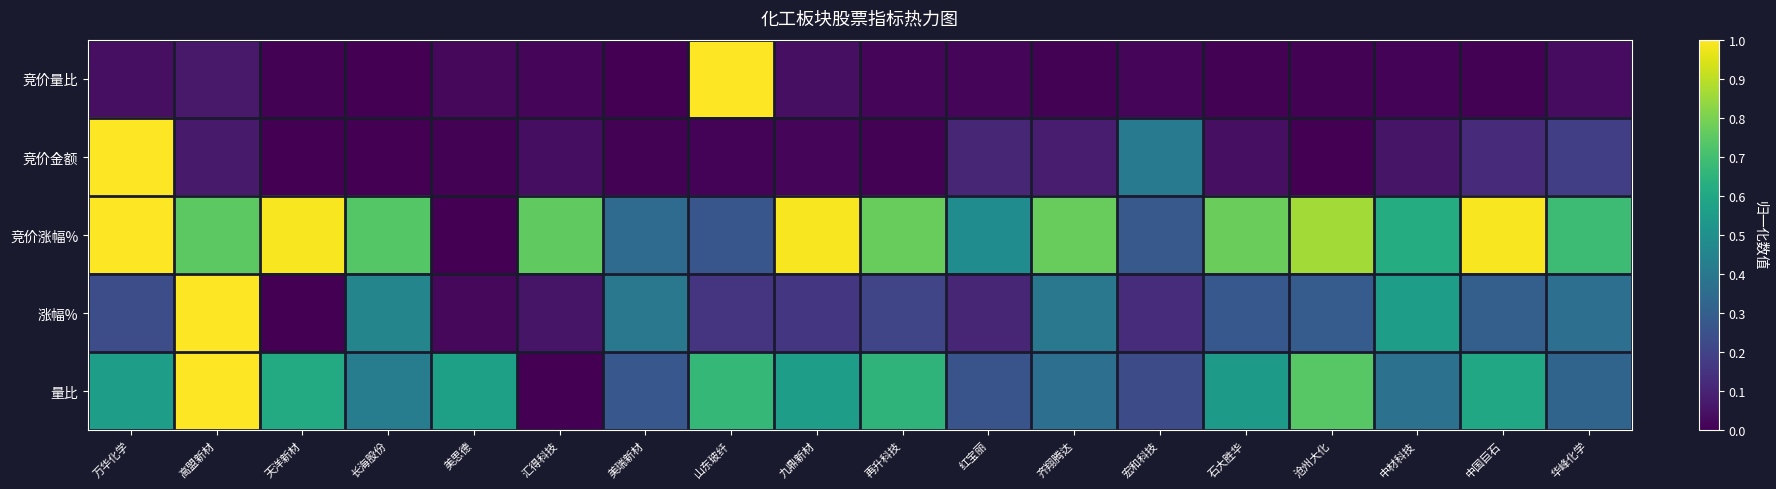

What is the greatest value displayed?

1.0